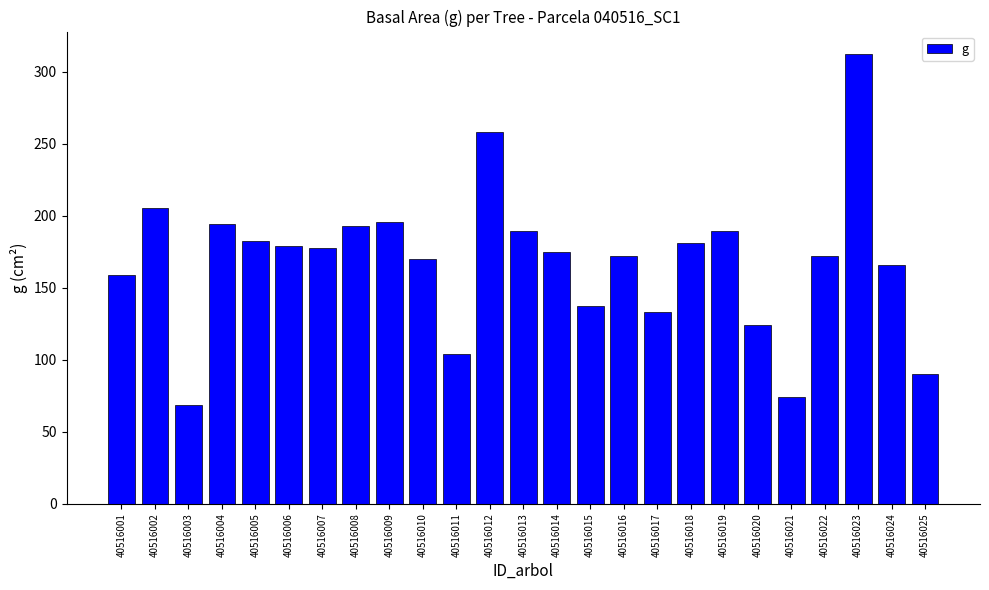

What is the difference between the second highest and minimum values?

189.6